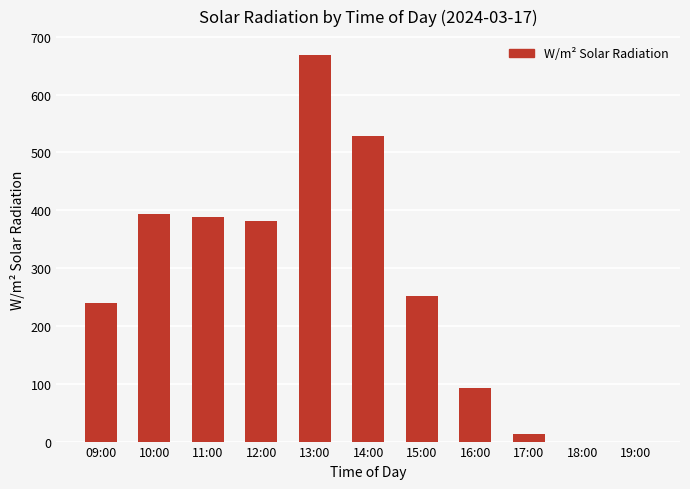

What is the change in value from 09:00 to 18:00?

-238.9